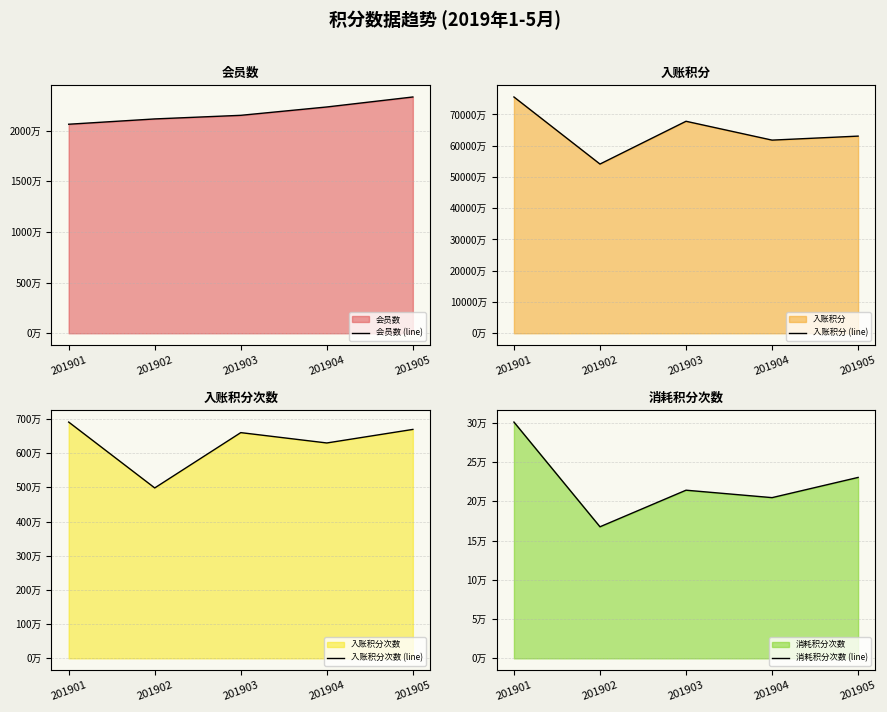

At which label is 入账积分 (line) closest to 648546777?

201905